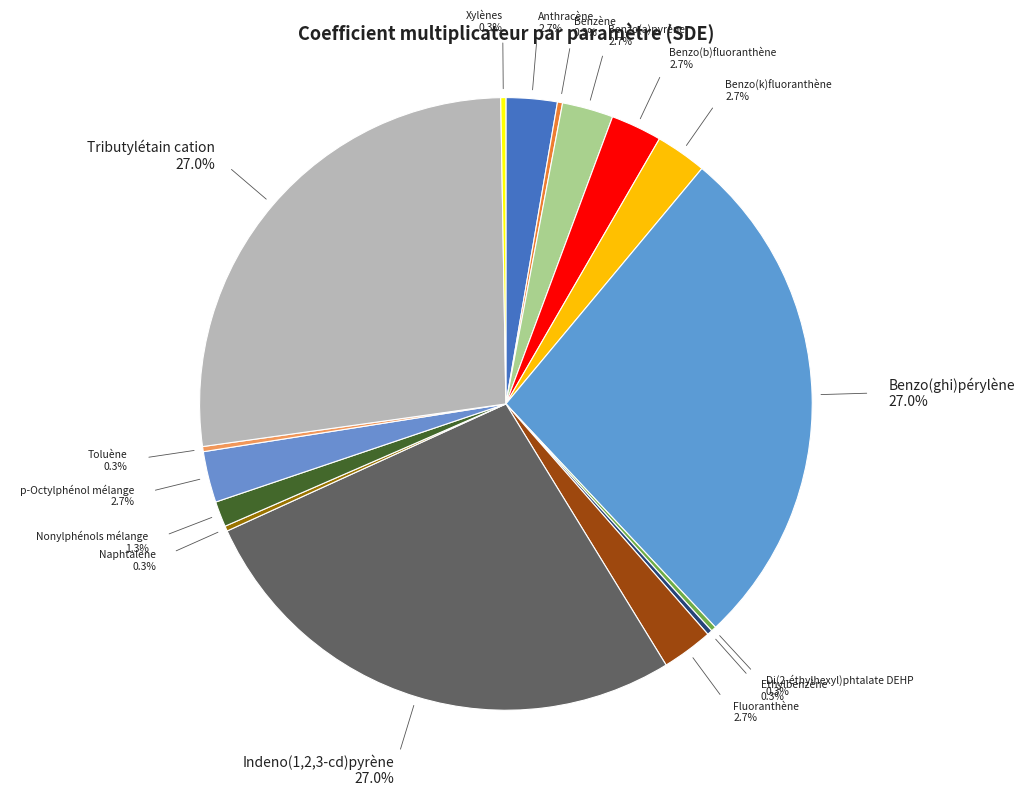

Combined, do p-Octylphénol mélange and Nonylphénols mélange account for over 50%?

No